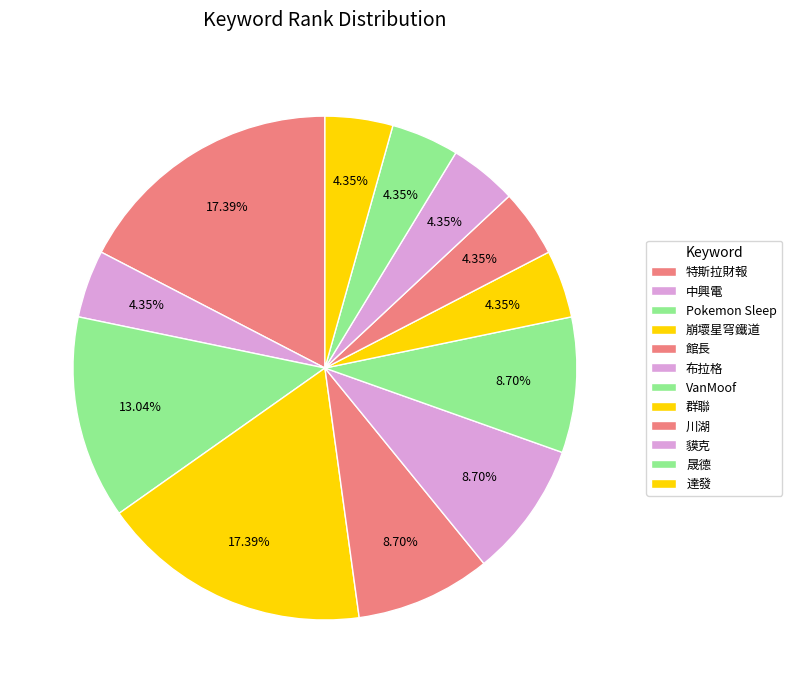

Count the number of slices in the pie.

12